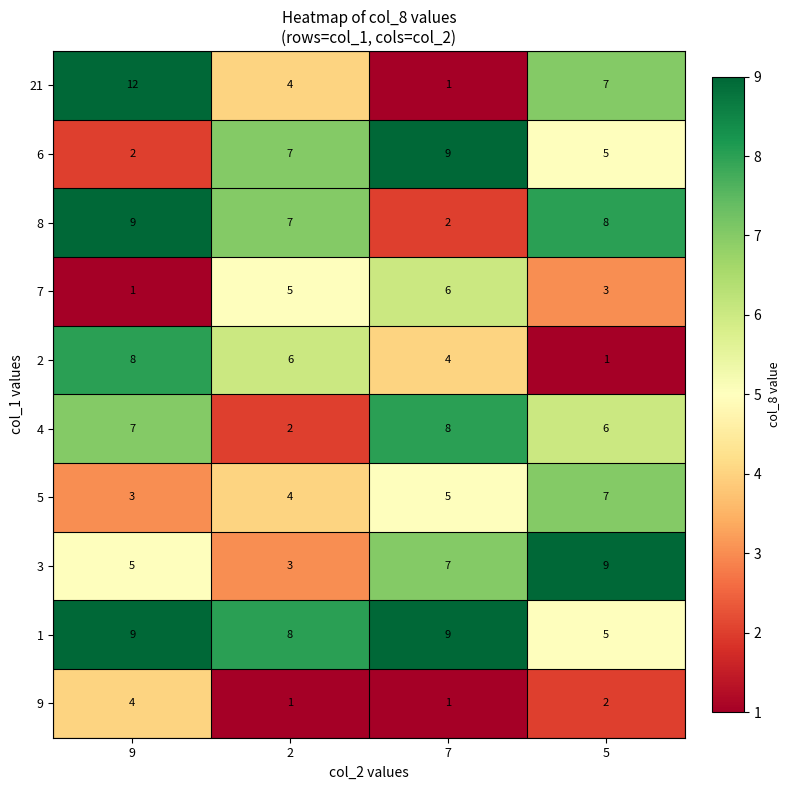

Is the value of 7 at 5 greater than the value of 2 at 7?

No